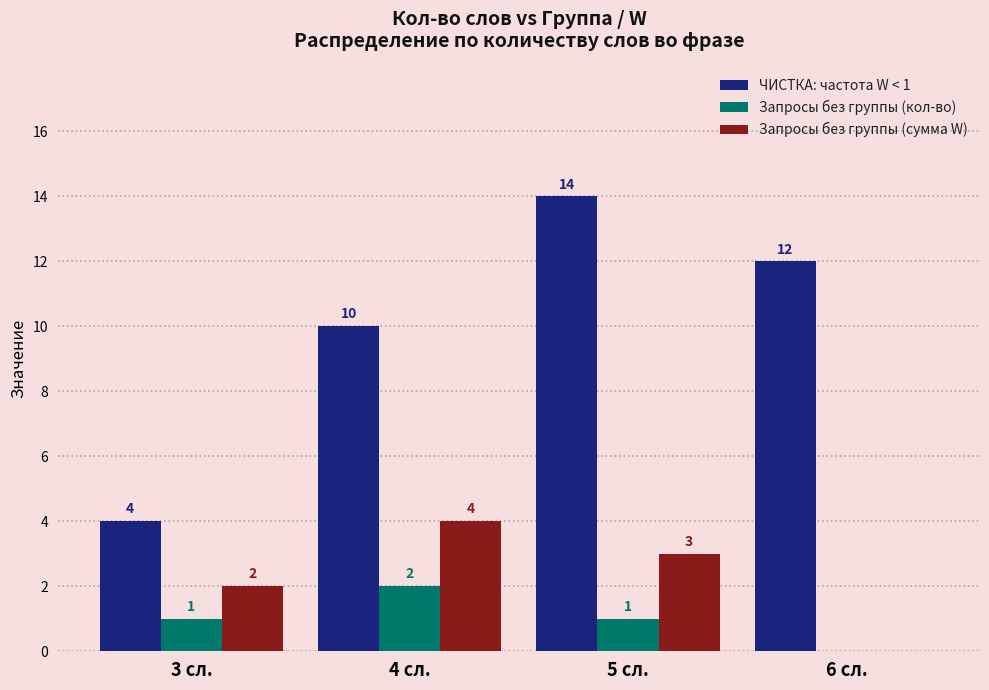

Reading left to right, list all the values displayed in this chart.

ЧИСТКА: частота W < 1: 4	10	14	12
Запросы без группы (кол-во): 1	2	1	0
Запросы без группы (сумма W): 2	4	3	0